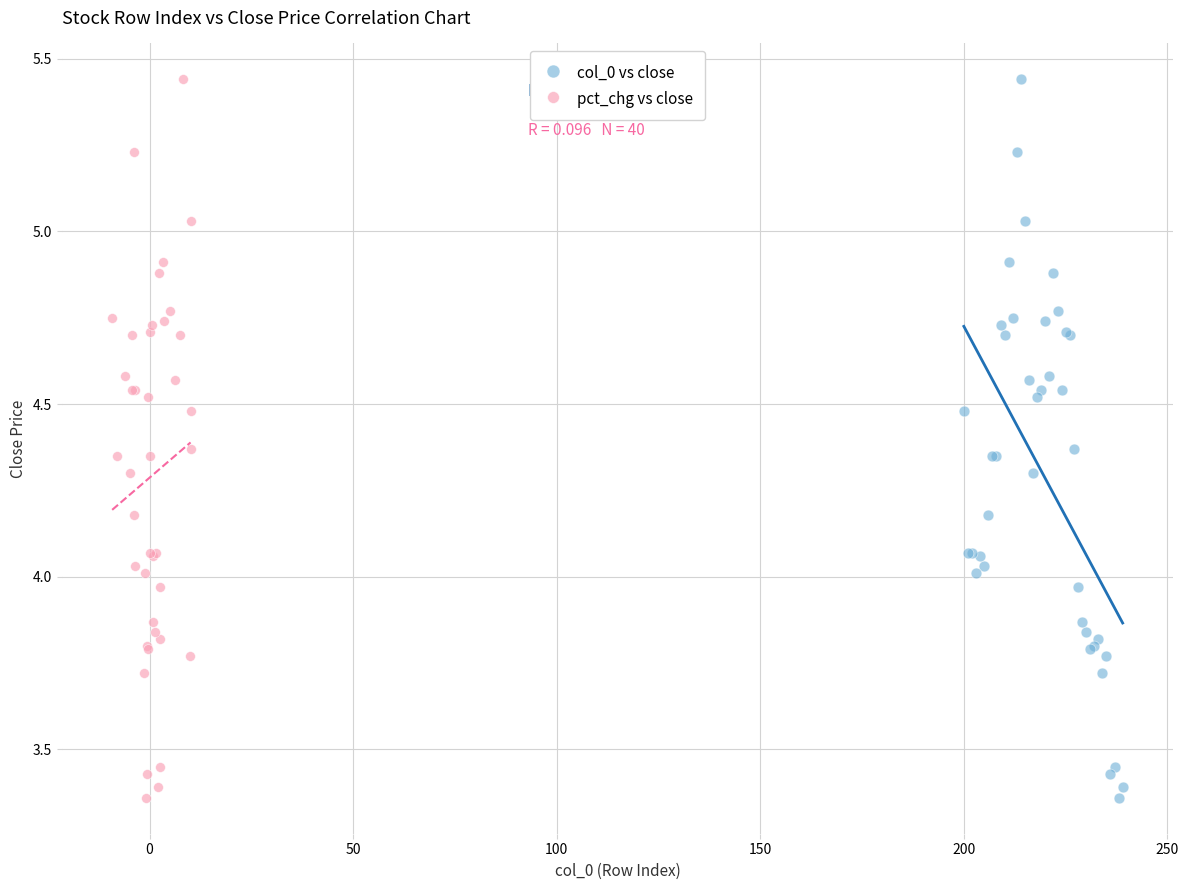

What are all the series names shown in the legend?

col_0 vs close, pct_chg vs close